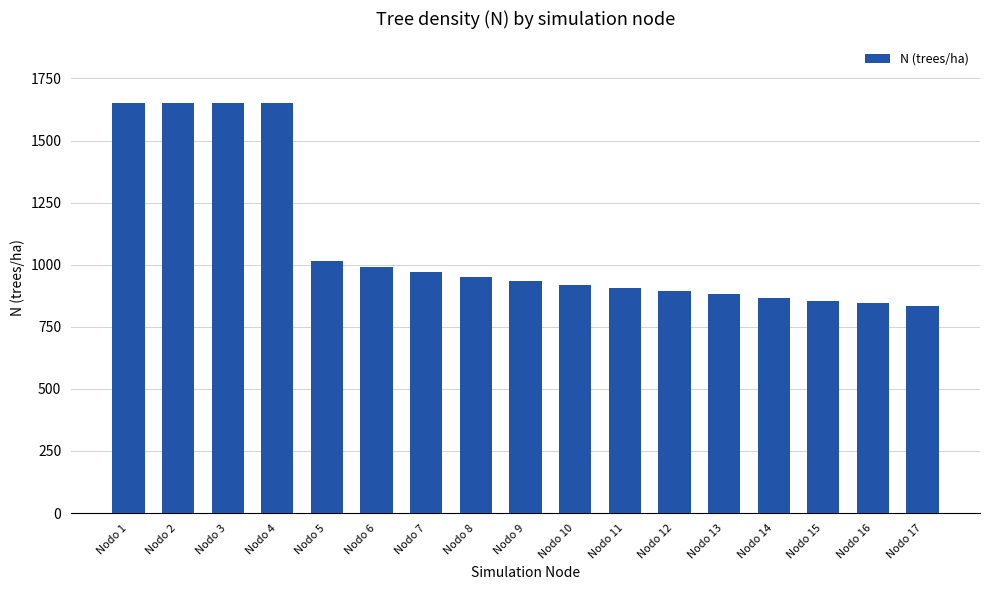

Where is the data nearest to the value 1242?

Nodo 5